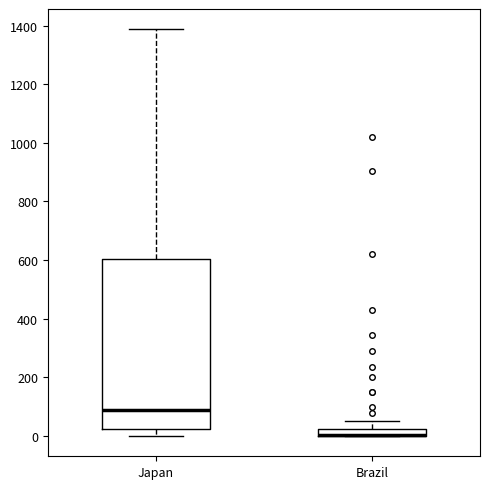

Which box is the tallest, from its lower edge to its upper edge?

Japan